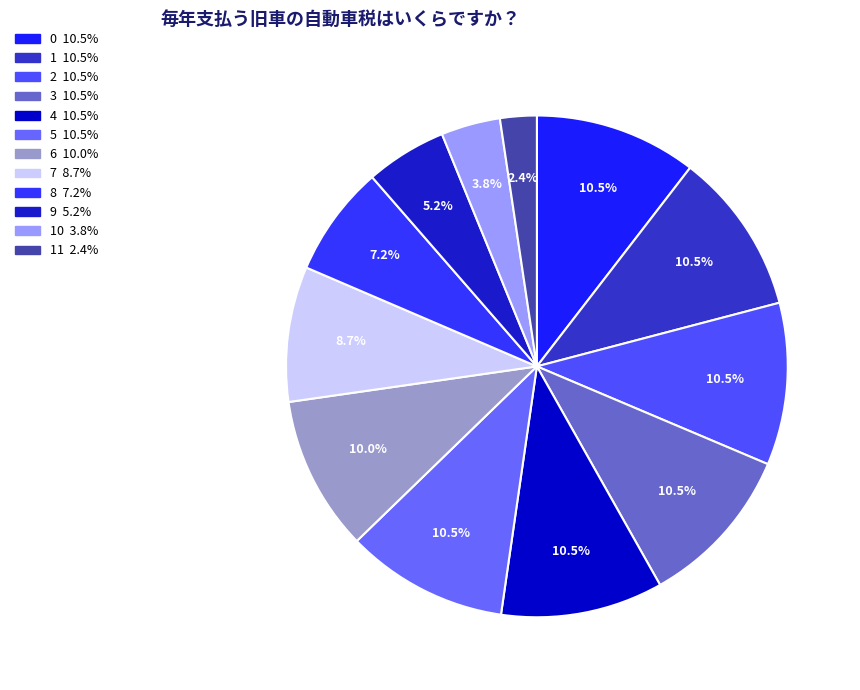

To the nearest percent, what is the difference between the largest and smallest slice percentages?

8%